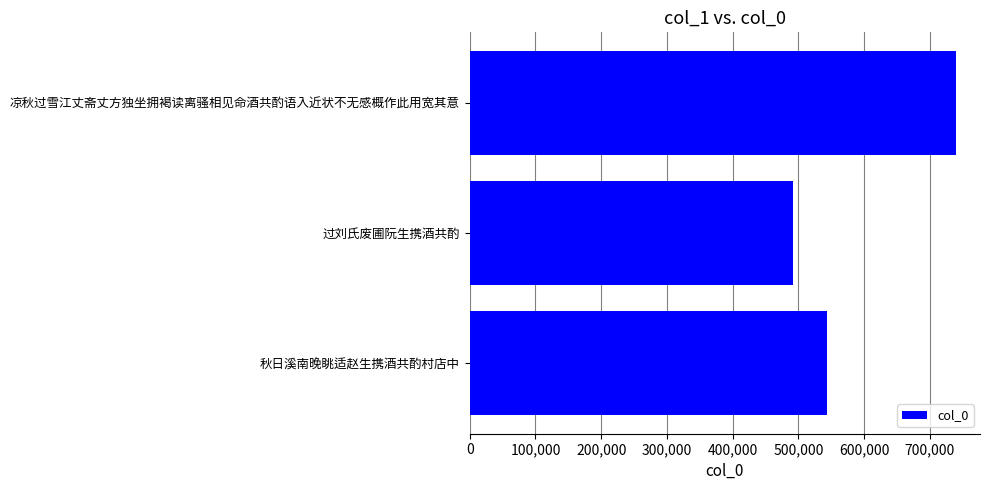

How many series are shown in this chart?

1